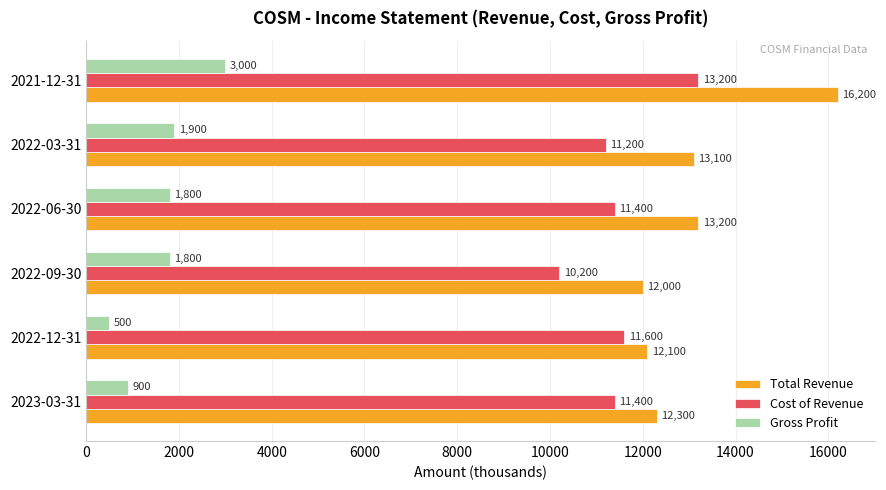

At which category is the sum across all series the highest?

2021-12-31